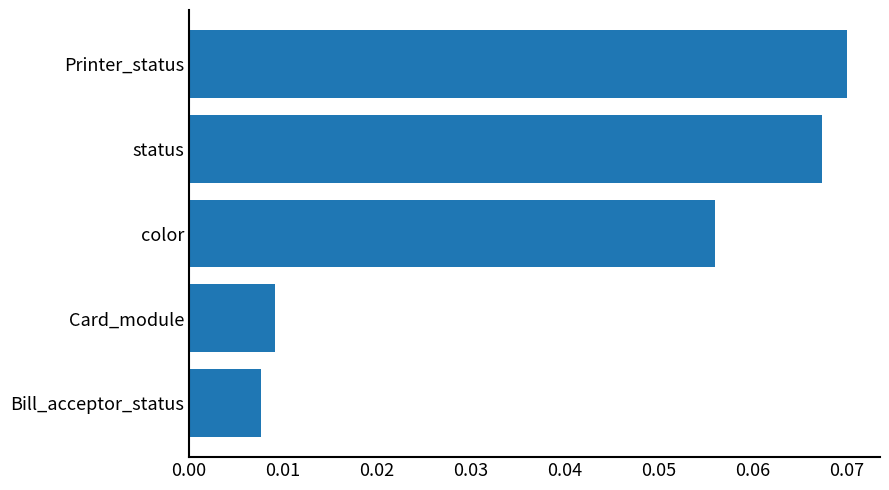

Rank the categories by value from lowest to highest.

Bill_acceptor_status, Card_module, color, status, Printer_status